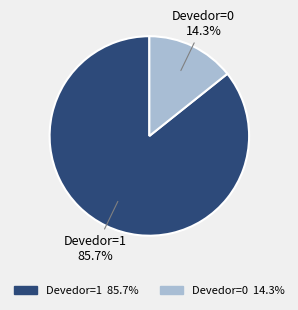

Does Devedor=1 represent more than half of the total?

Yes